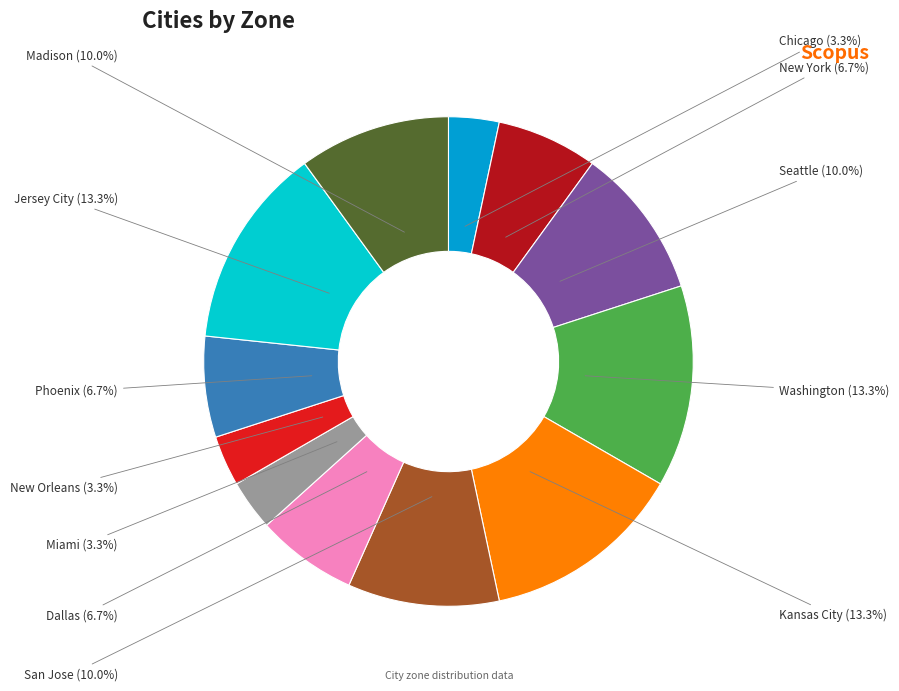

What percentage do New Orleans and Madison together represent?

13.3%